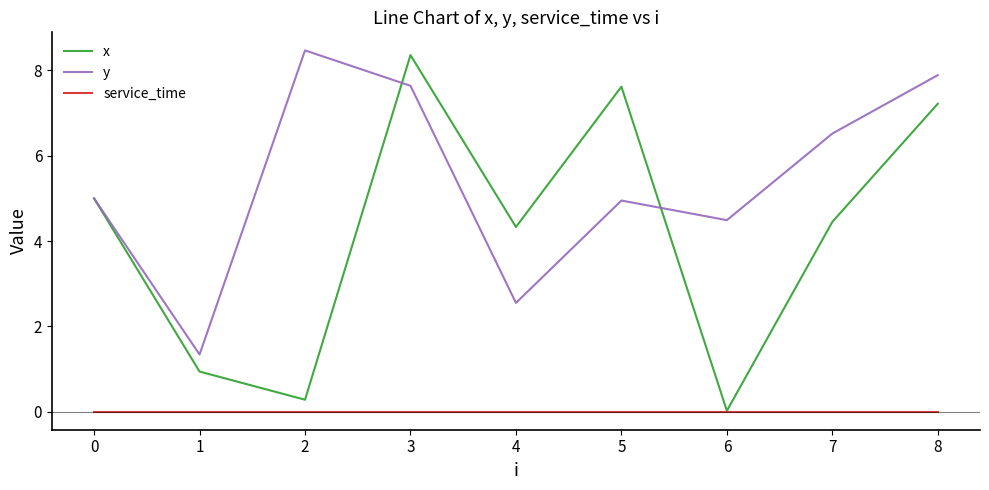

Which series has the widest spread of values?

x